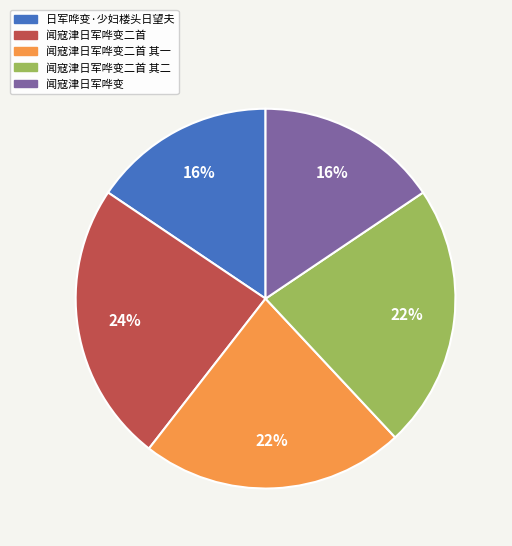

Does any single category account for the majority?

No